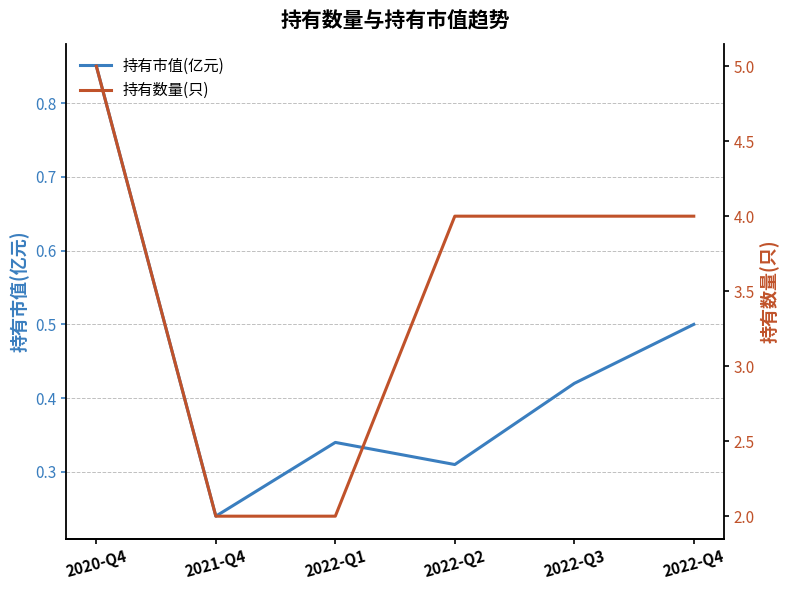

Which label corresponds to the largest value in the chart?

2020-Q4